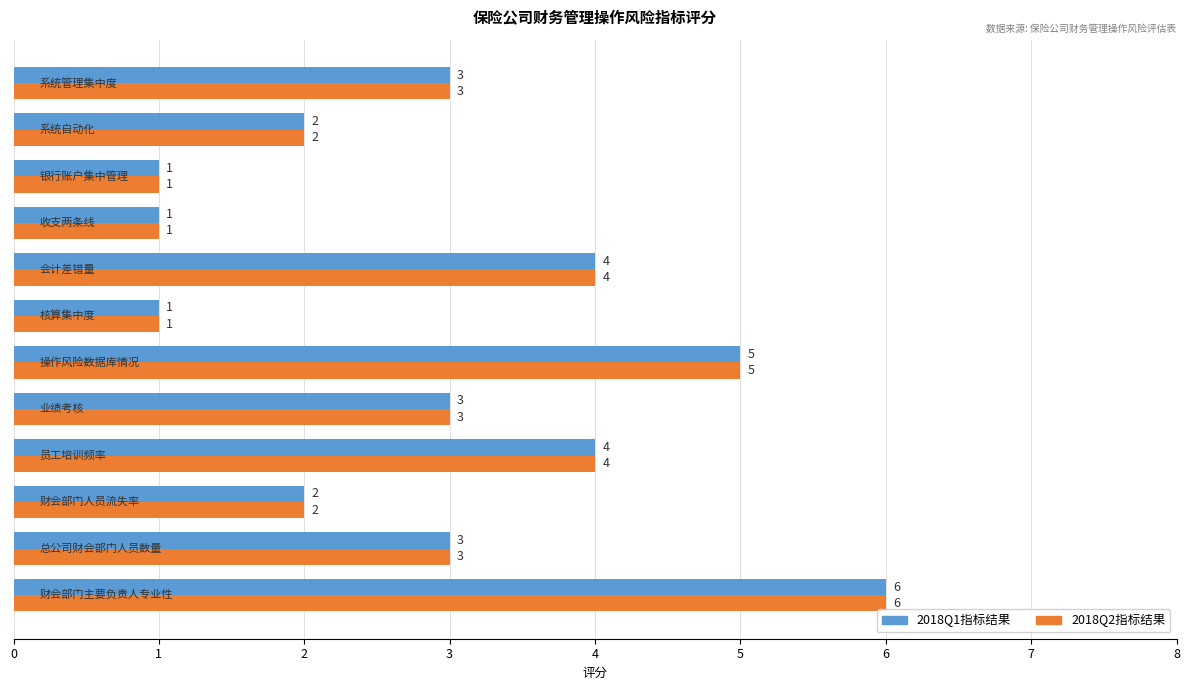

Count the 2018Q2指标结果 values in the range 2 to 4.

7